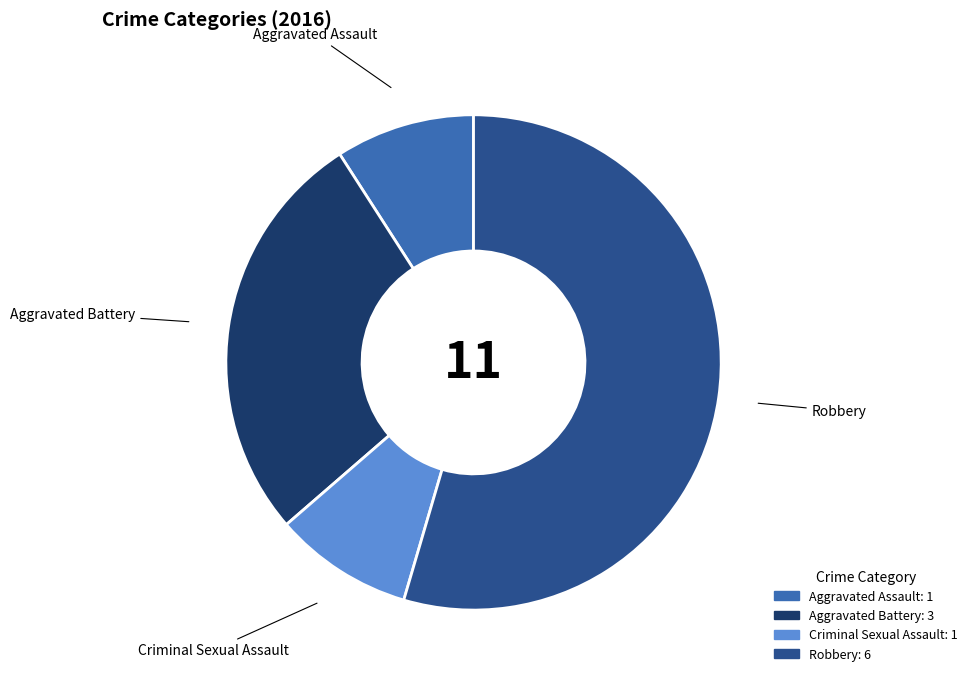

Does any single category account for the majority?

Yes